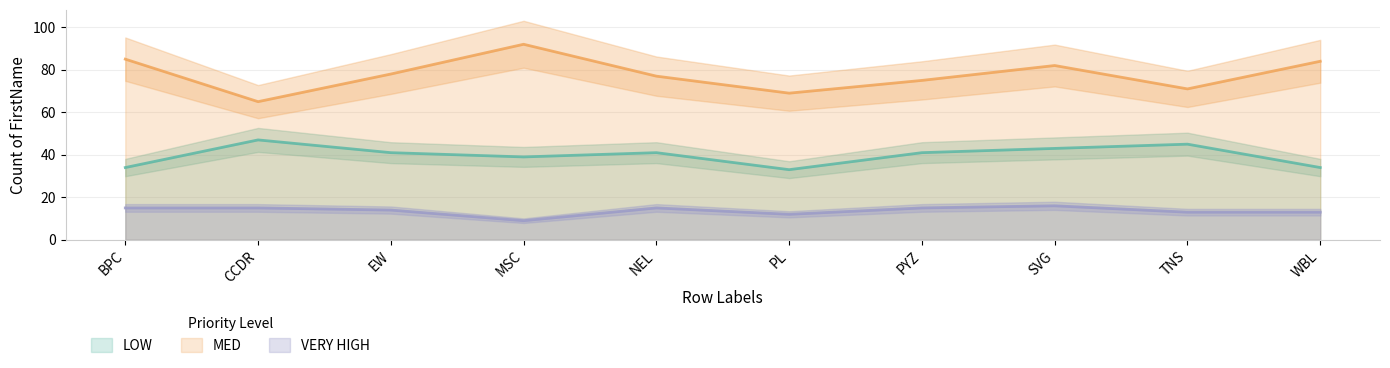

What is the average value of the MED series?

78